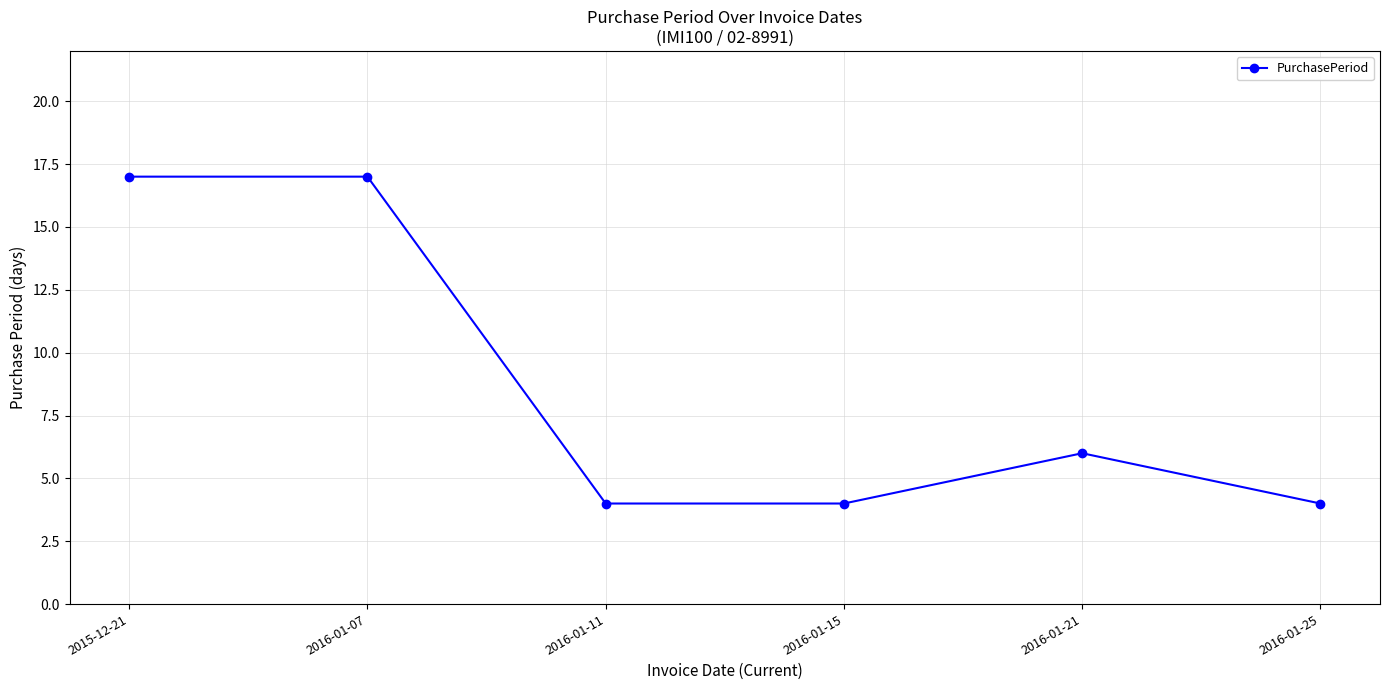

How many values are between 4 and 17?

6